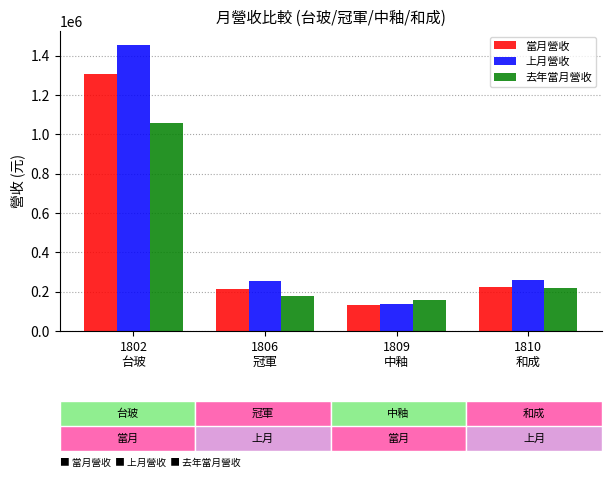

Where does the 去年當月營收 series first go above 220193?

1802
台玻